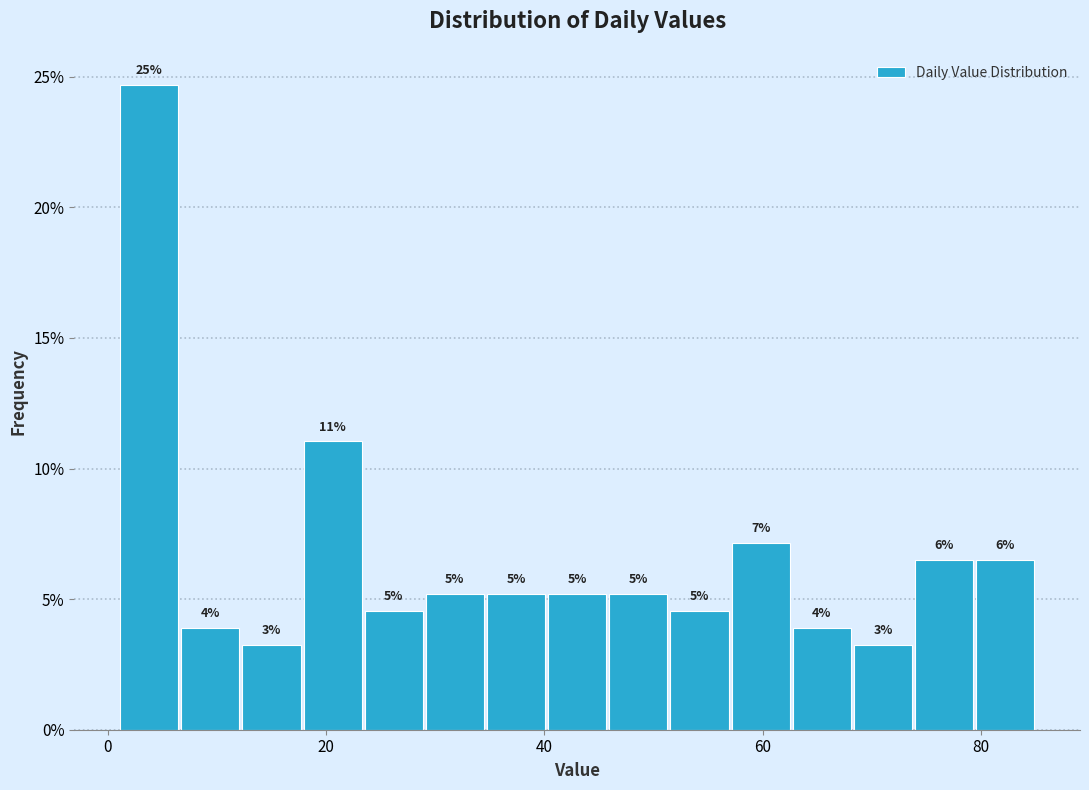

Read against the x-axis, roughly where is the centre of the tallest bar?

4